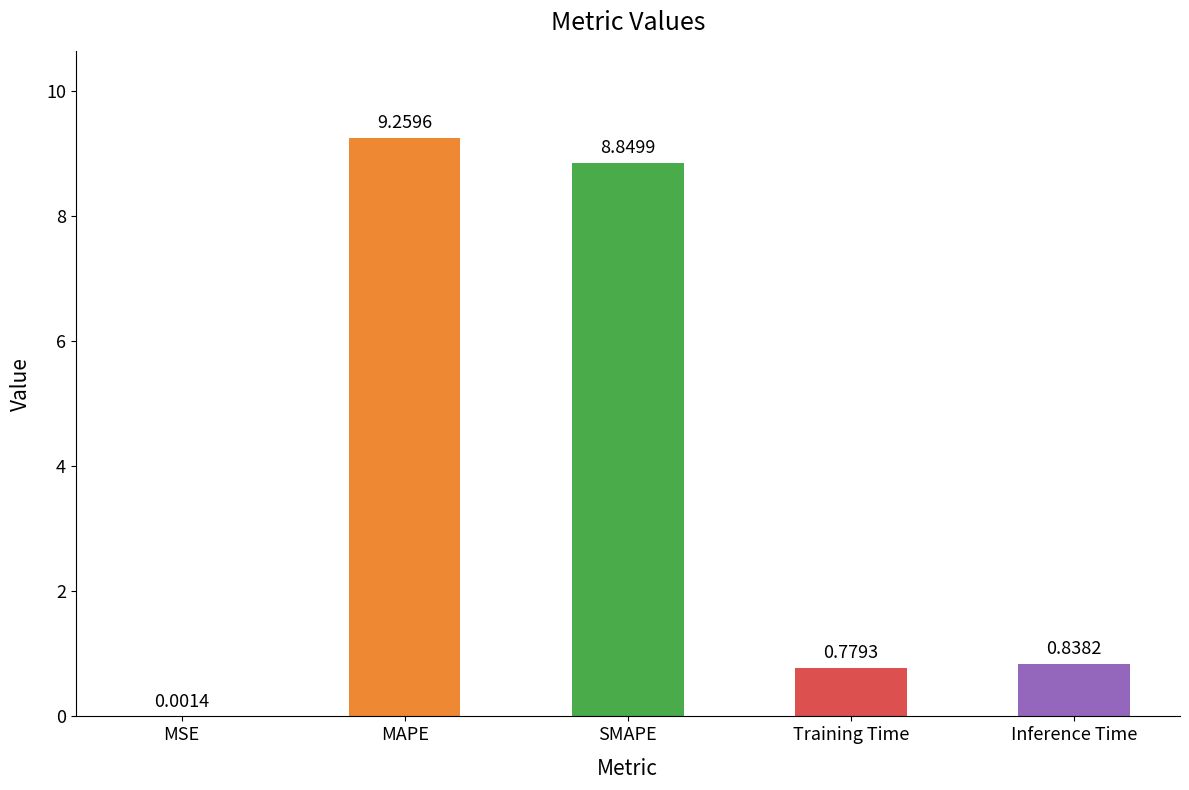

Are the bars grouped side by side (vs. stacked)?

No